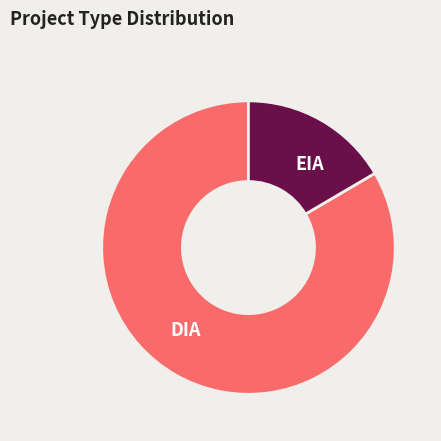

Rank the categories by value from lowest to highest.

EIA, DIA